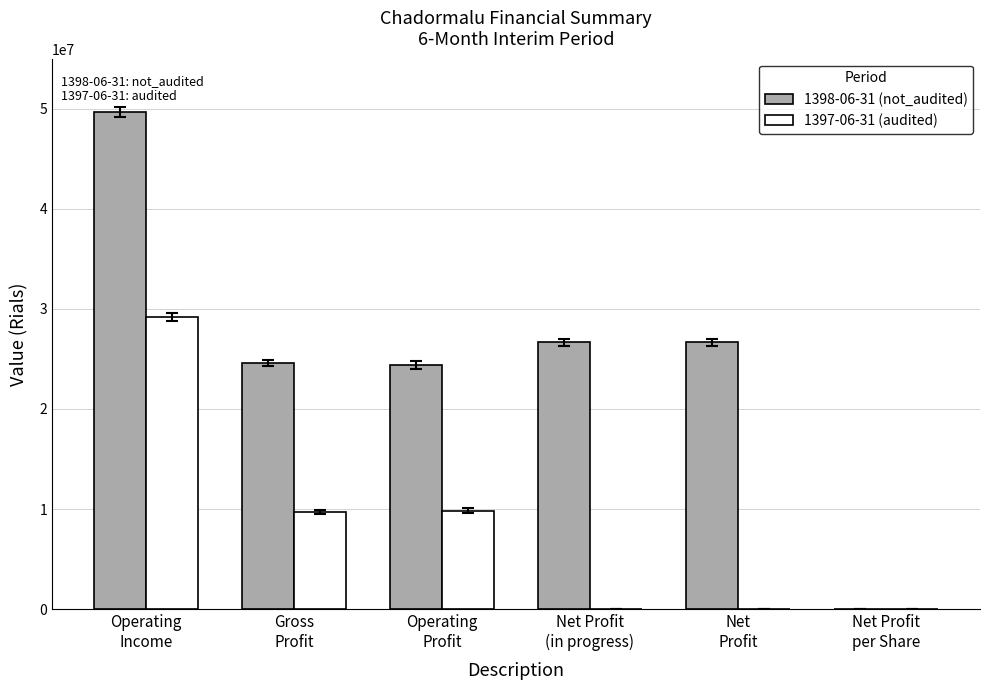

Which series has the widest spread of values?

1398-06-31 (not_audited)